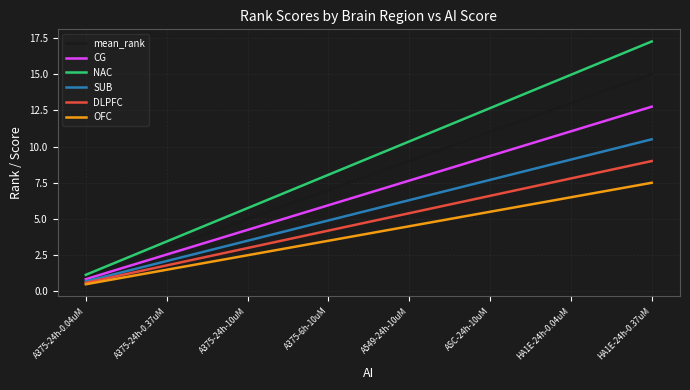

Which series has the largest total across all categories?

NAC